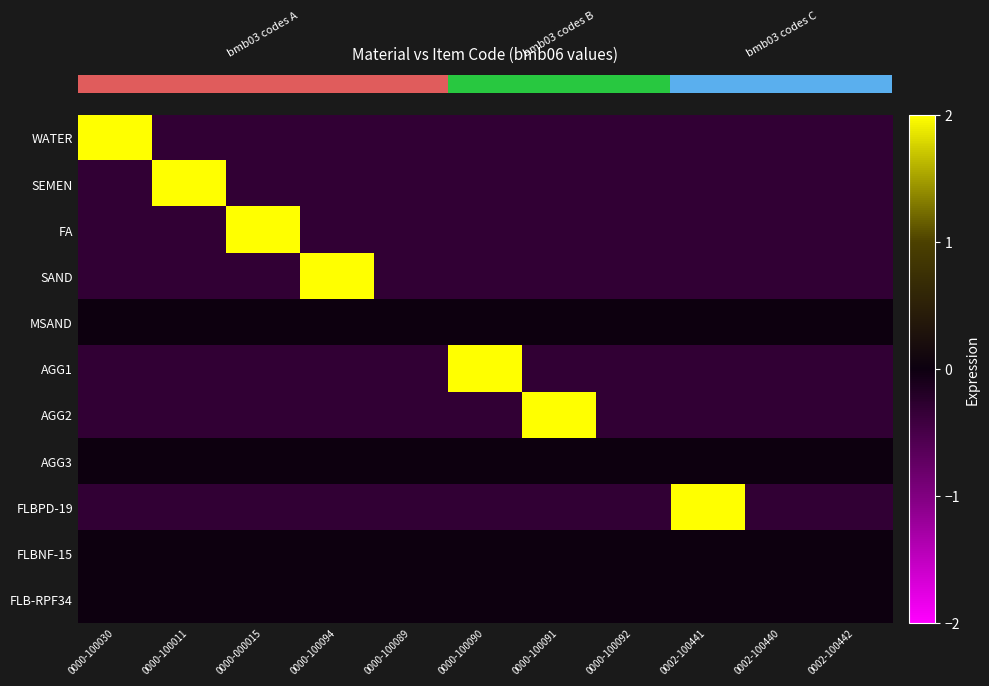

Reading left to right, list all the values displayed in this chart.

row_0: 3.2	-0.3	-0.3	-0.3	-0.3	-0.3	-0.3	-0.3	-0.3	-0.3	-0.3
row_1: -0.3	3.2	-0.3	-0.3	-0.3	-0.3	-0.3	-0.3	-0.3	-0.3	-0.3
row_2: -0.3	-0.3	3.2	-0.3	-0.3	-0.3	-0.3	-0.3	-0.3	-0.3	-0.3
row_3: -0.3	-0.3	-0.3	3.2	-0.3	-0.3	-0.3	-0.3	-0.3	-0.3	-0.3
row_4: 0.0	0.0	0.0	0.0	0.0	0.0	0.0	0.0	0.0	0.0	0.0
row_5: -0.3	-0.3	-0.3	-0.3	-0.3	3.2	-0.3	-0.3	-0.3	-0.3	-0.3
row_6: -0.3	-0.3	-0.3	-0.3	-0.3	-0.3	3.2	-0.3	-0.3	-0.3	-0.3
row_7: 0.0	0.0	0.0	0.0	0.0	0.0	0.0	0.0	0.0	0.0	0.0
row_8: -0.3	-0.3	-0.3	-0.3	-0.3	-0.3	-0.3	-0.3	3.2	-0.3	-0.3
row_9: 0.0	0.0	0.0	0.0	0.0	0.0	0.0	0.0	0.0	0.0	0.0
row_10: 0.0	0.0	0.0	0.0	0.0	0.0	0.0	0.0	0.0	0.0	0.0